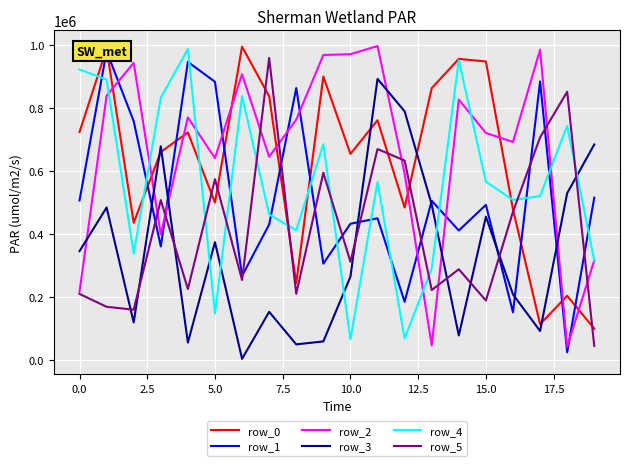

What is the value of the row_4 point at the 3rd from the left?

338156